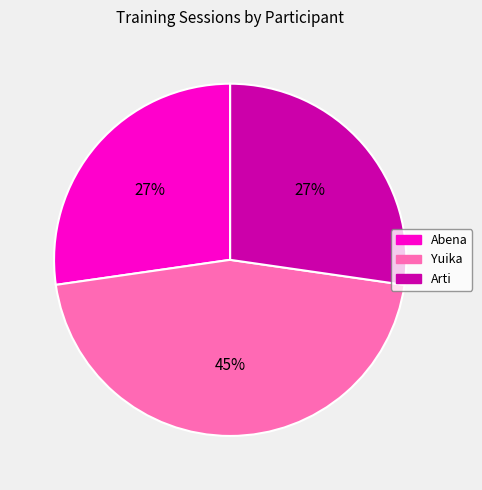

Is the sum of Yuika and Arti greater than half?

Yes